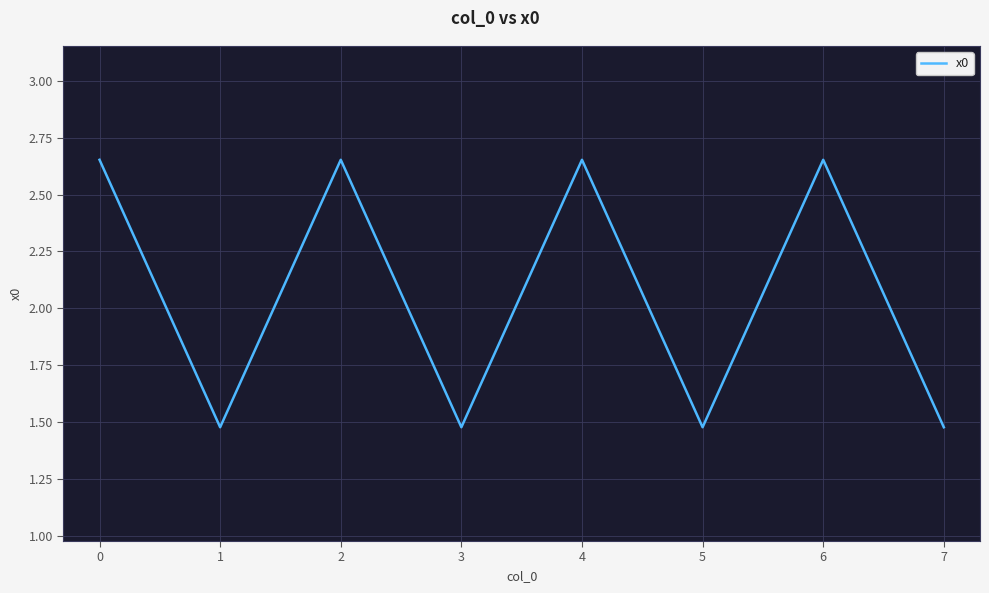

How many interior local valleys (lower than both neighbors) does the data have?

3